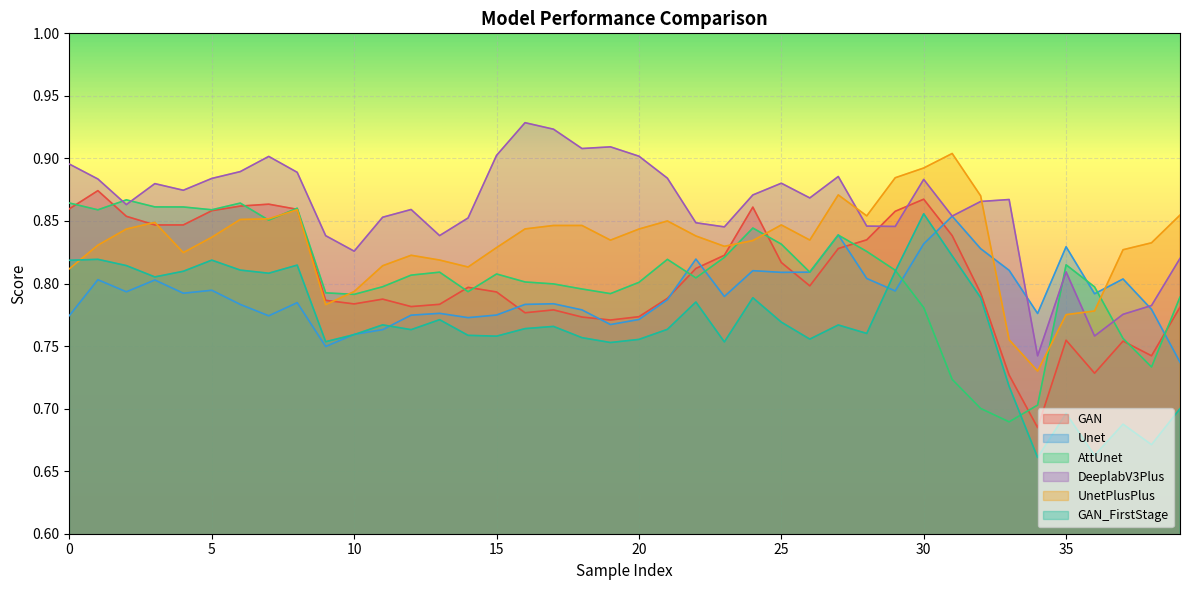

What is the value of the UnetPlusPlus point at the 15th from the left?

0.8